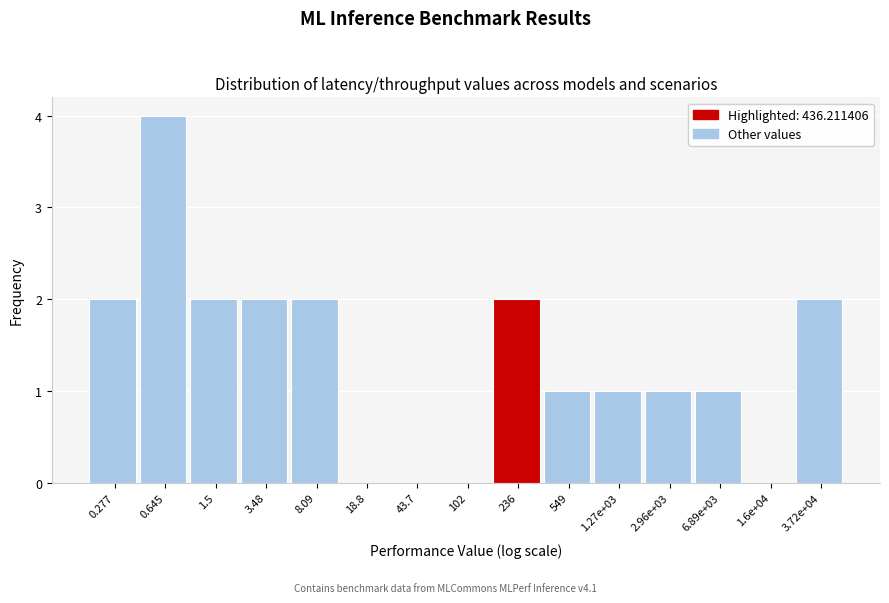

Reading left to right, transcribe all the data shown in this chart.

0.277=2	0.645=4	1.5=2	3.48=2	8.09=2	18.8=0	43.7=0	102=0	236=2	549=1	1.27e+03=1	2.96e+03=1	6.89e+03=1	1.6e+04=0	3.72e+04=2